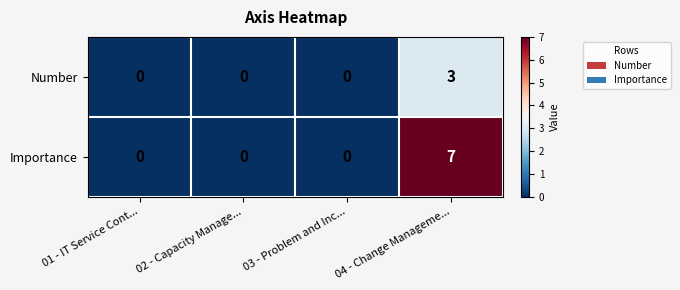

What is the difference between the maximum and minimum values in the Number series?

3